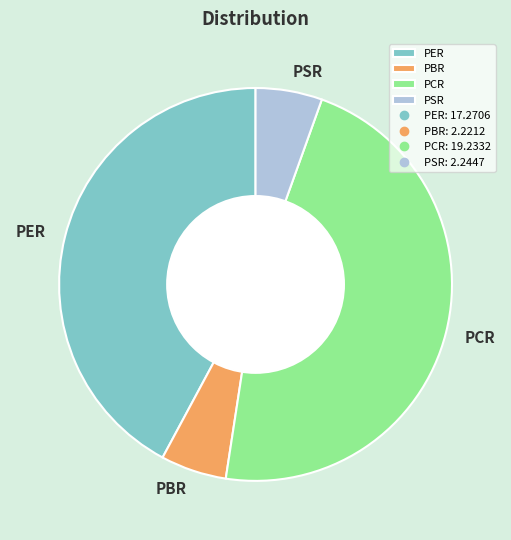

Does PBR represent more than half of the total?

No